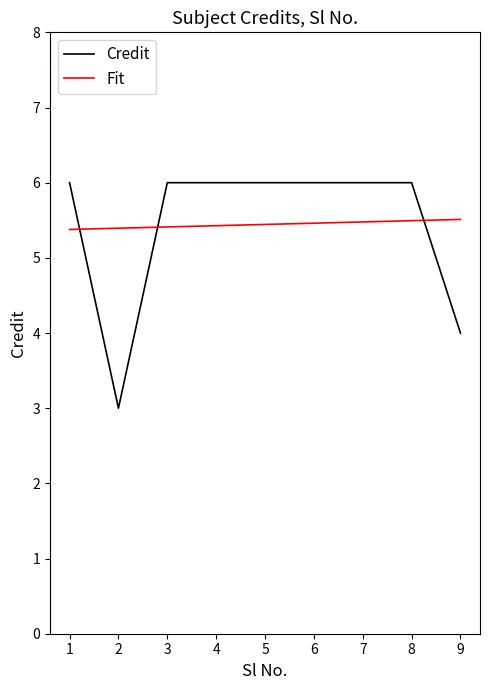

Count the number of data series in this chart.

2